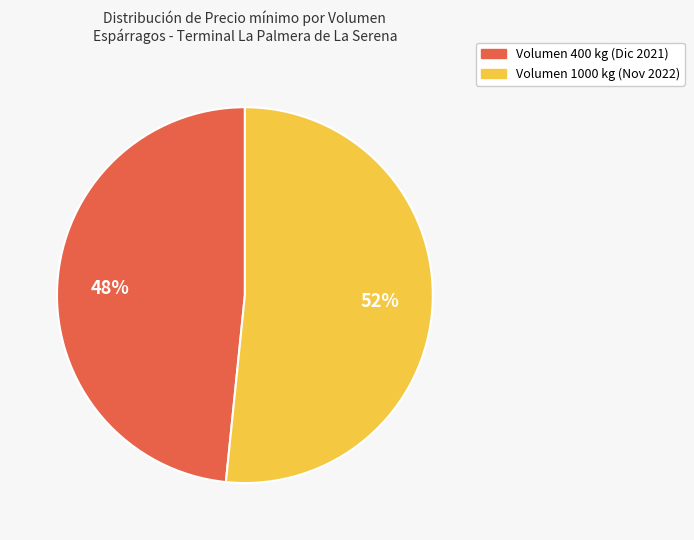

Is there a majority slice in this chart?

Yes